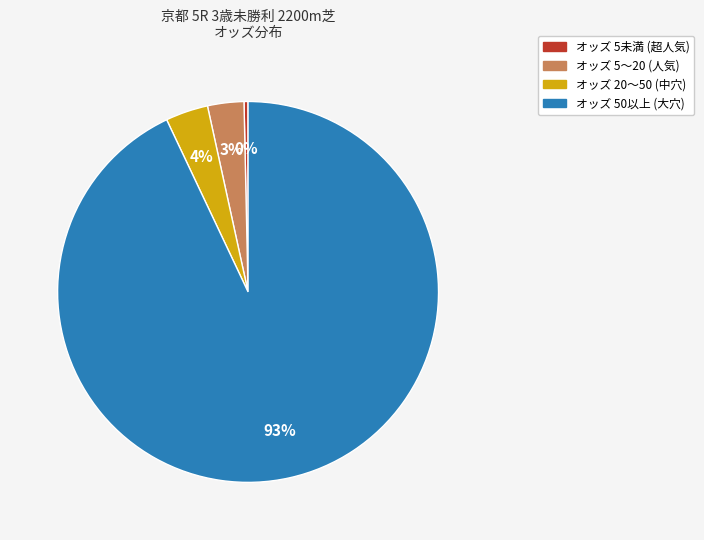

To the nearest percent, what is the difference between the largest and smallest slice percentages?

93%